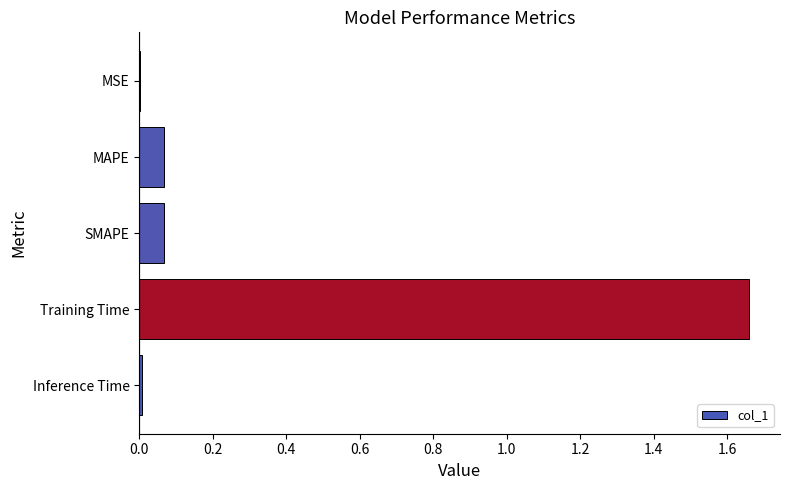

Which category has the highest value across all series?

Training Time